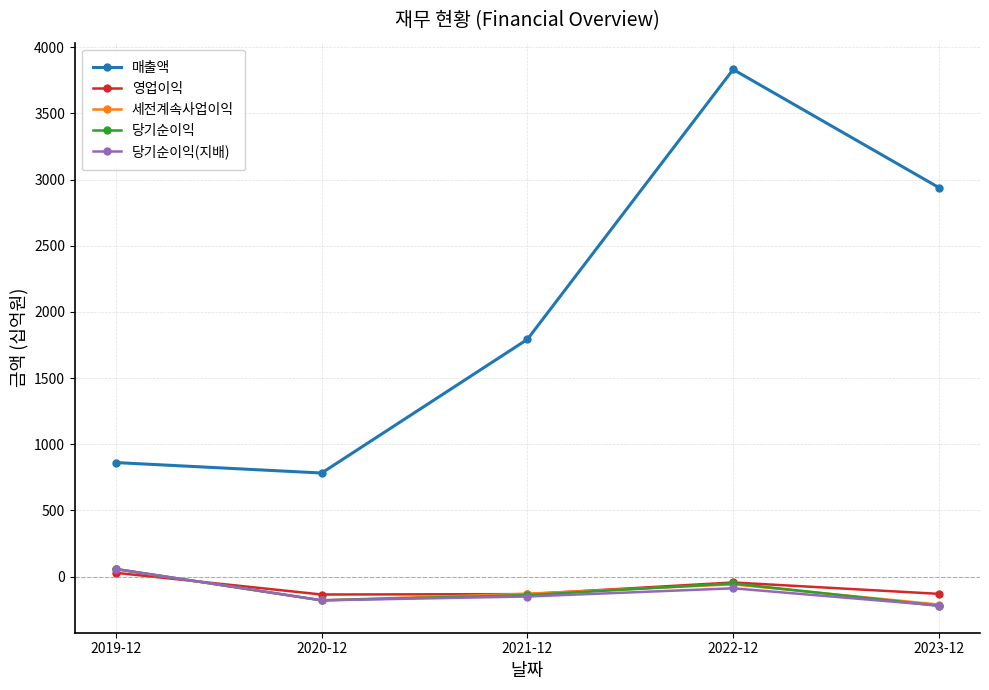

True or false: 매출액 and 당기순이익(지배) cross at least once.

False